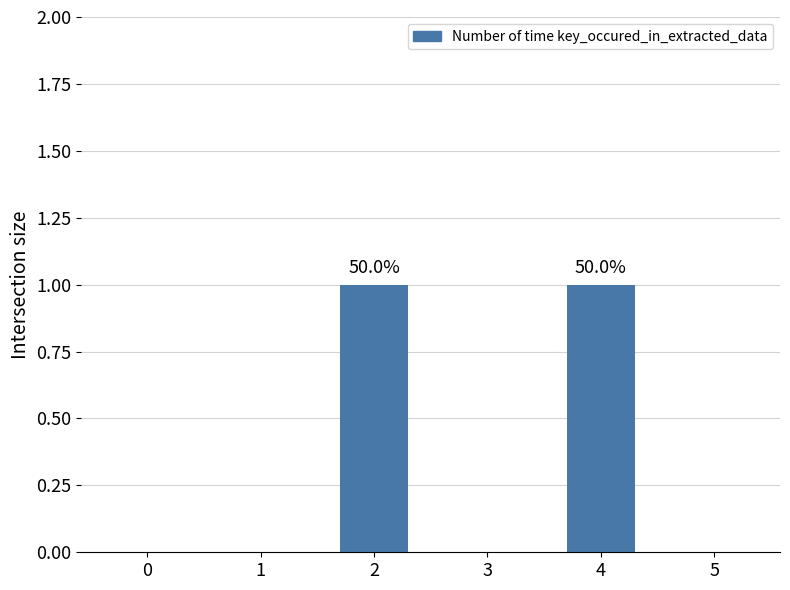

How many data points does each series have?

6